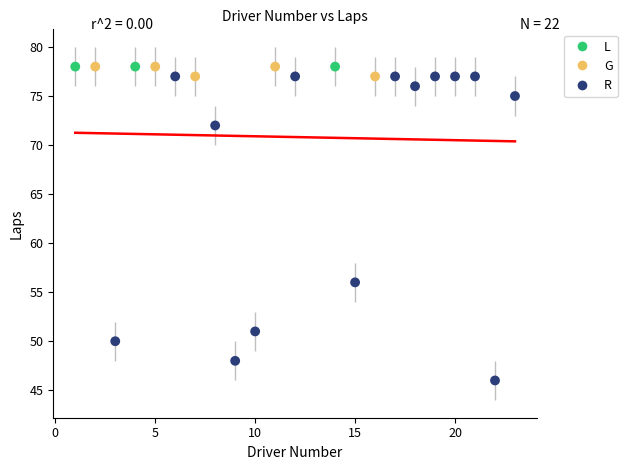

Which series reaches the minimum Y coordinate?

R